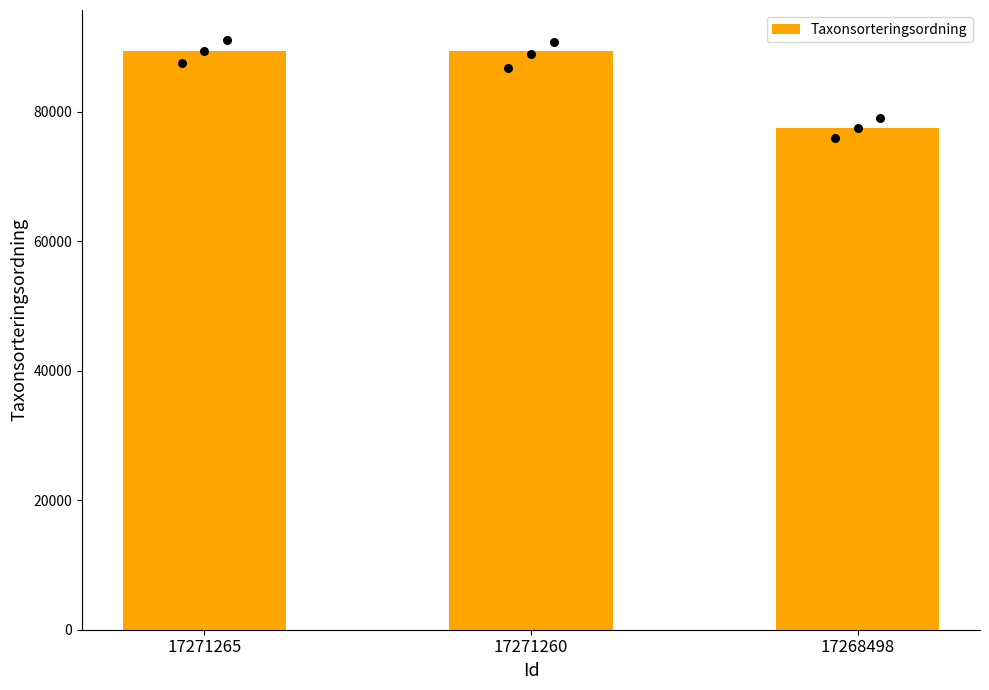

Between 17271260 and 17271265, which is larger?

17271260